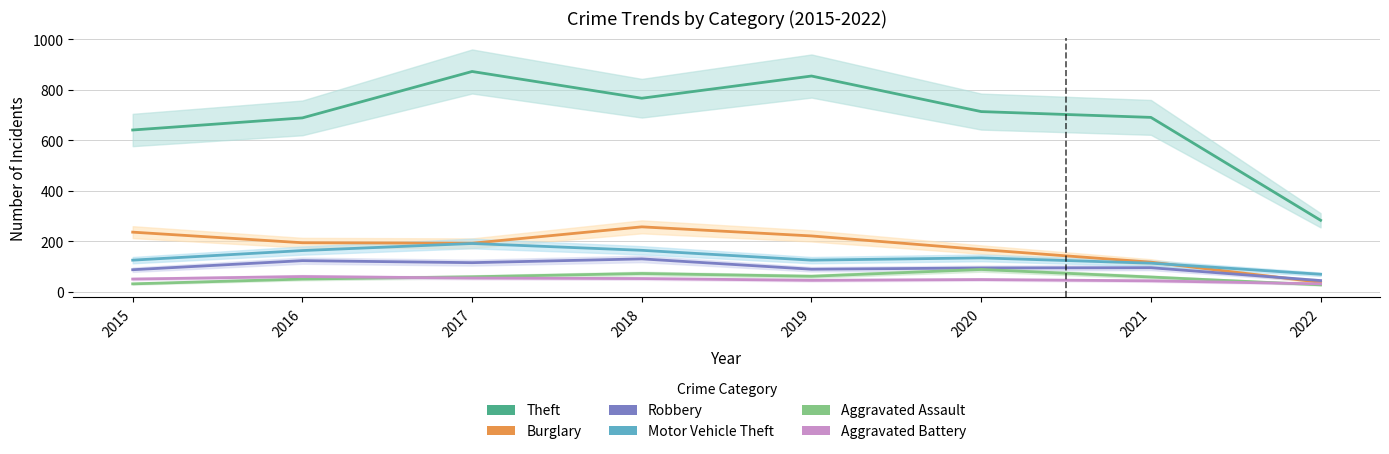

Reading right to left, list all the values displayed in this chart.

Theft: 283	691	714	855	767	873	689	641
Burglary: 37	117	167	221	257	192	194	236
Robbery: 44	95	94	89	130	115	123	87
Motor Vehicle Theft: 69	113	134	125	164	191	163	125
Aggravated Assault: 27	58	88	61	72	59	50	31
Aggravated Battery: 31	43	48	45	52	54	60	50